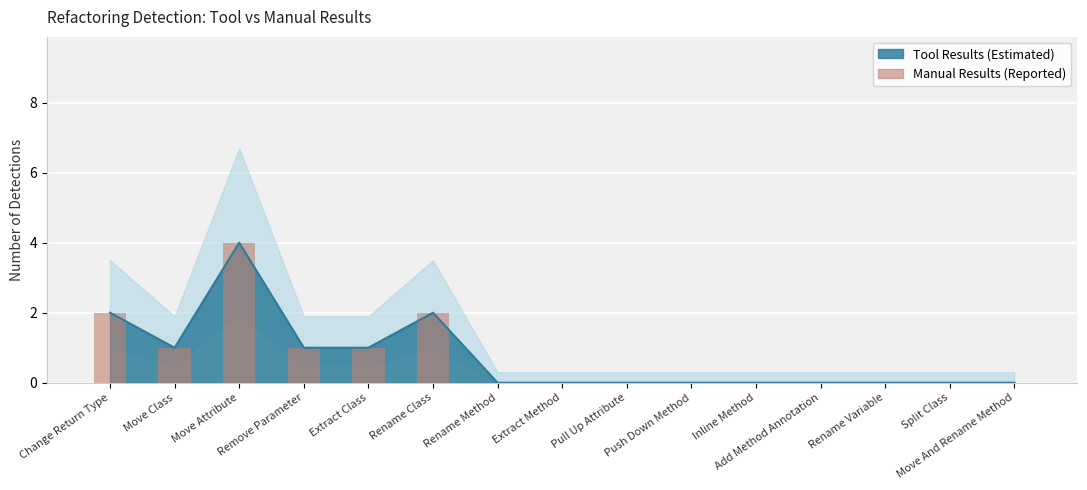

Which has a higher value, Rename Method or Move And Rename Method?

Rename Method